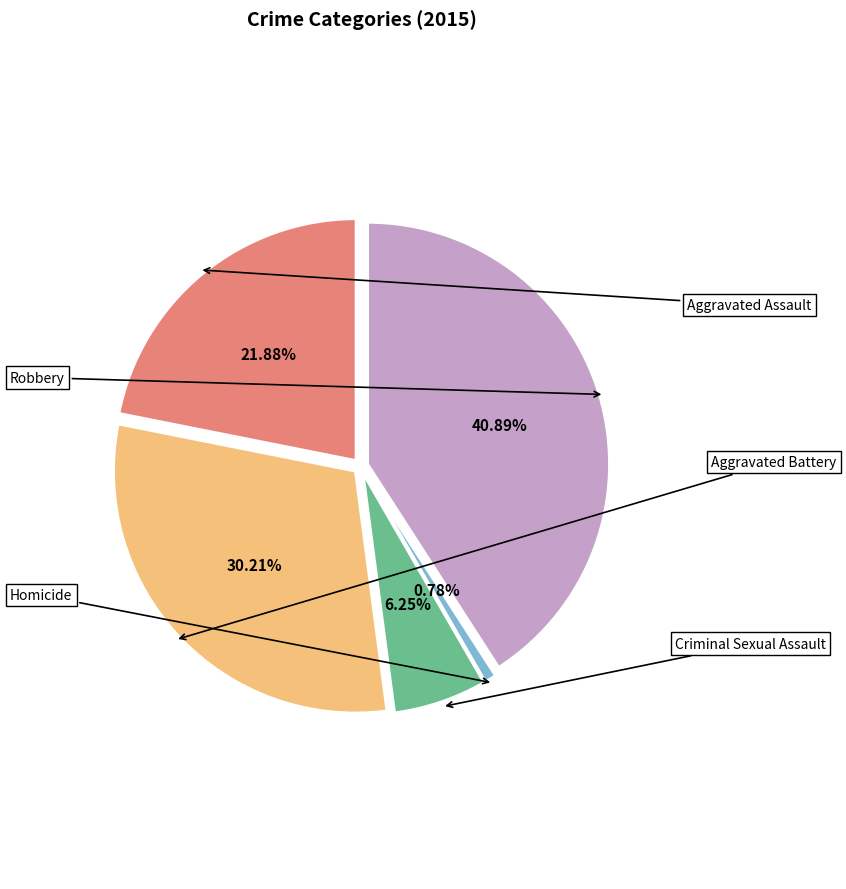

Which category has the smallest portion of the pie?

Homicide